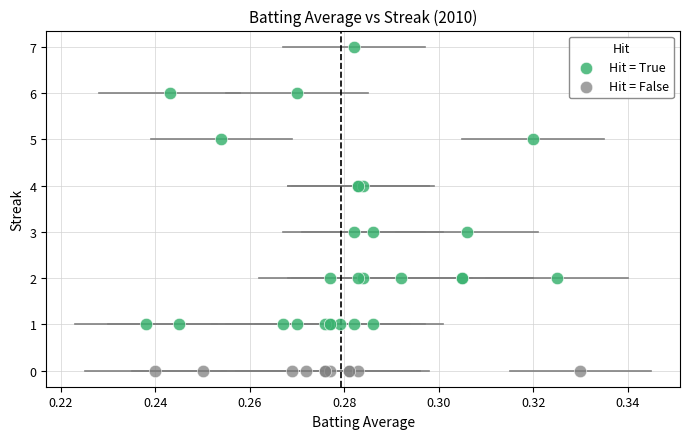

Which series reaches the minimum Y coordinate?

Hit = False